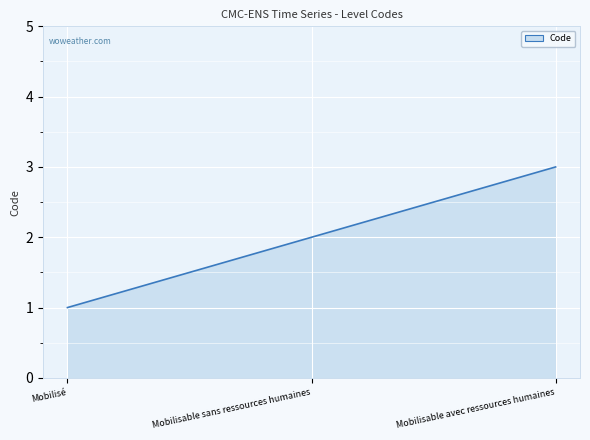

Rank the categories by value from highest to lowest.

Mobilisable avec ressources humaines, Mobilisable sans ressources humaines, Mobilisé